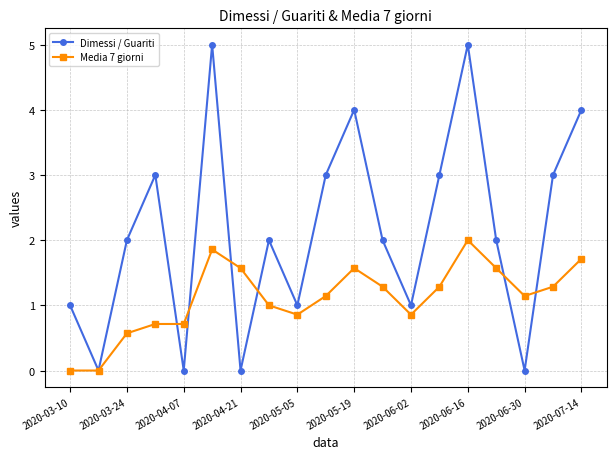

How many categories are shown in the chart?

19